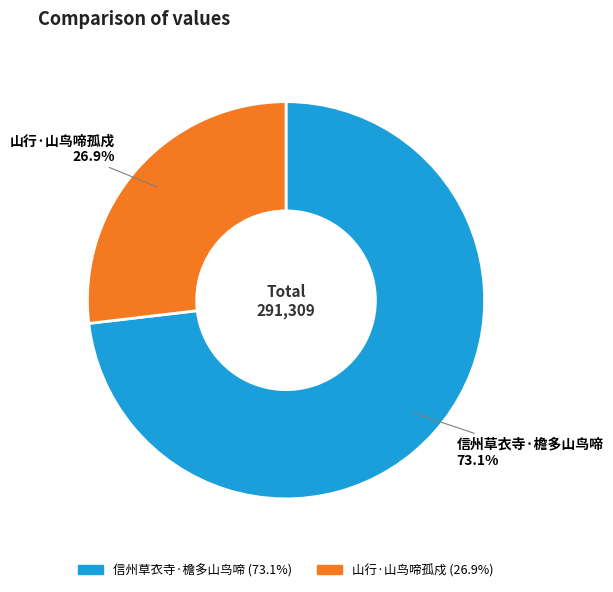

The 信州草衣寺·檐多山鸟啼 slice represents 78% of the pie. True or false?

False